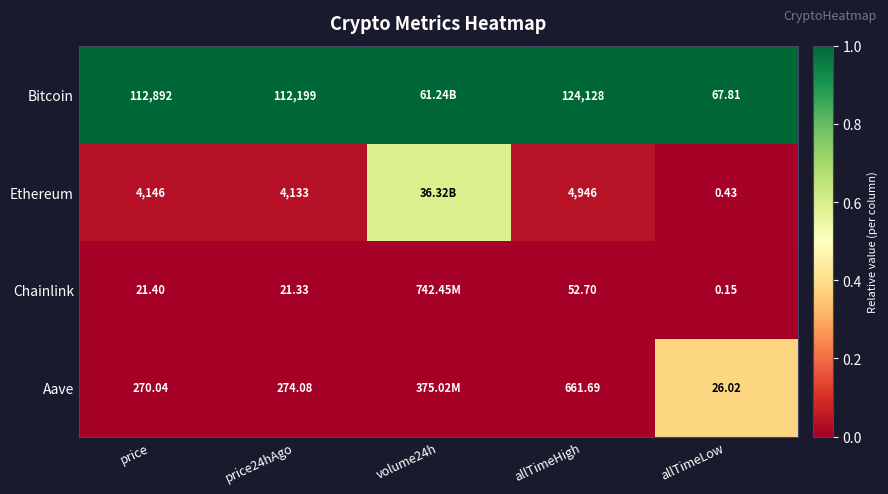

At price24hAgo, list the series in order from smallest to largest.

Chainlink, Aave, Ethereum, Bitcoin